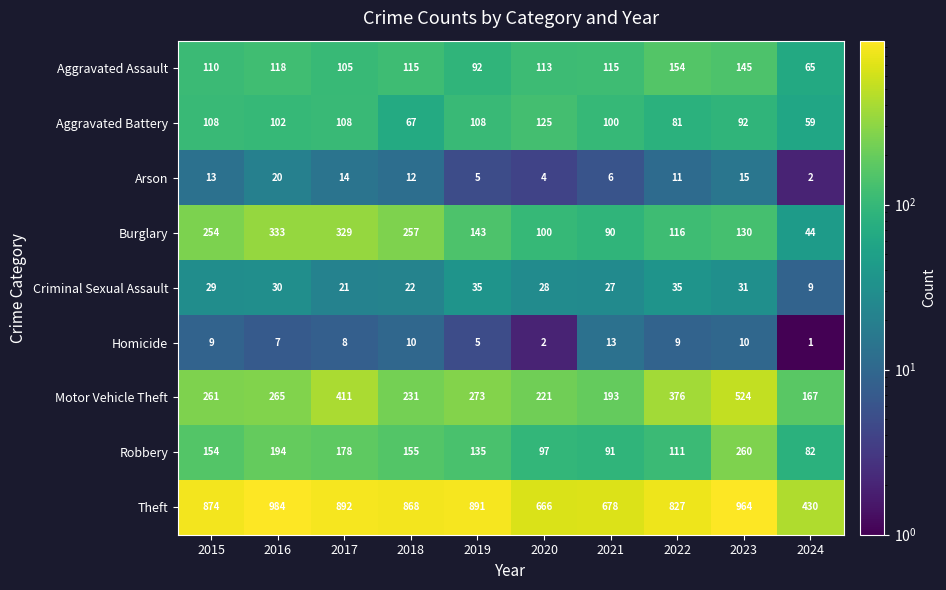

At 2018, list the series in order from largest to smallest.

Theft, Burglary, Motor Vehicle Theft, Robbery, Aggravated Assault, Aggravated Battery, Criminal Sexual Assault, Arson, Homicide